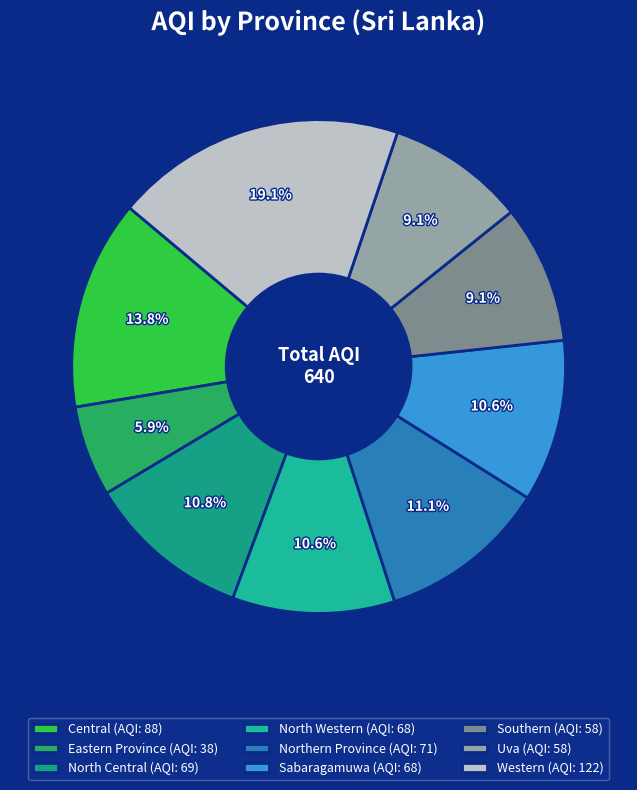

What is the ratio of the value at North Central to the value at Central?

0.8